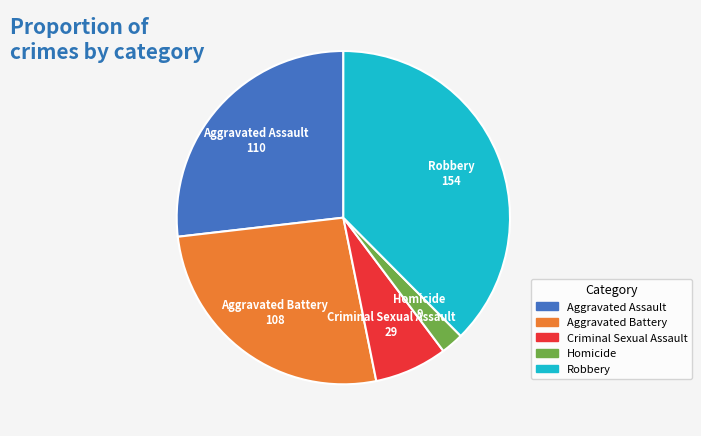

Count the number of slices in the pie.

5